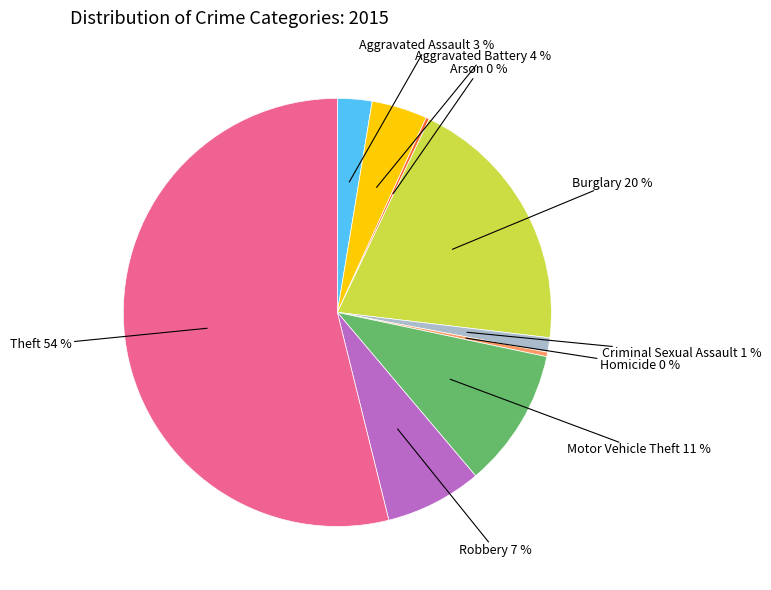

Is there a majority slice in this chart?

Yes